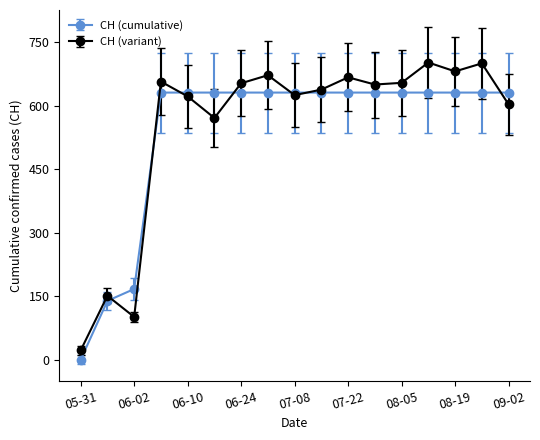

How many lines are shown in the chart?

2